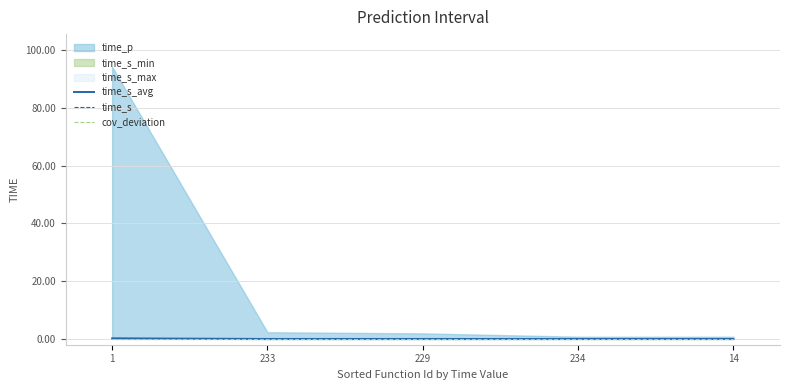

True or false: time_s and time_s_avg intersect in this chart.

False